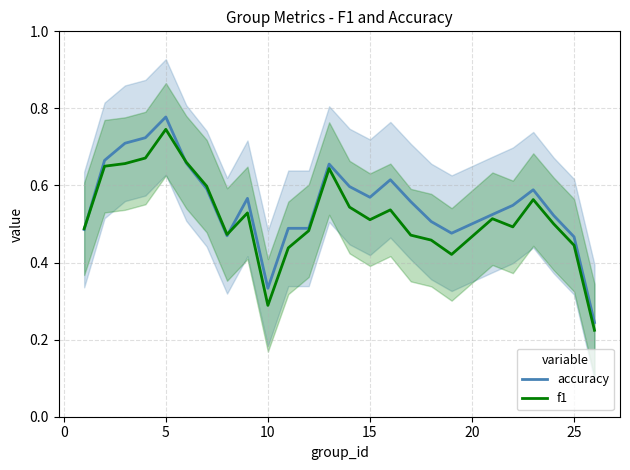

The f1 series shows 0.9 at 15. True or false?

False